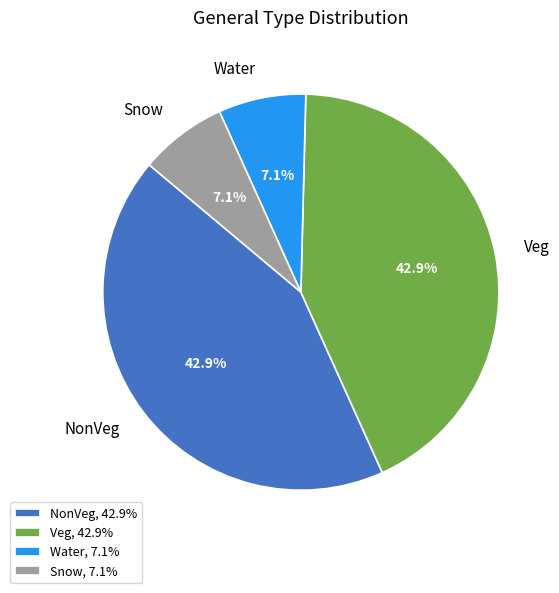

Does any single category account for the majority?

No